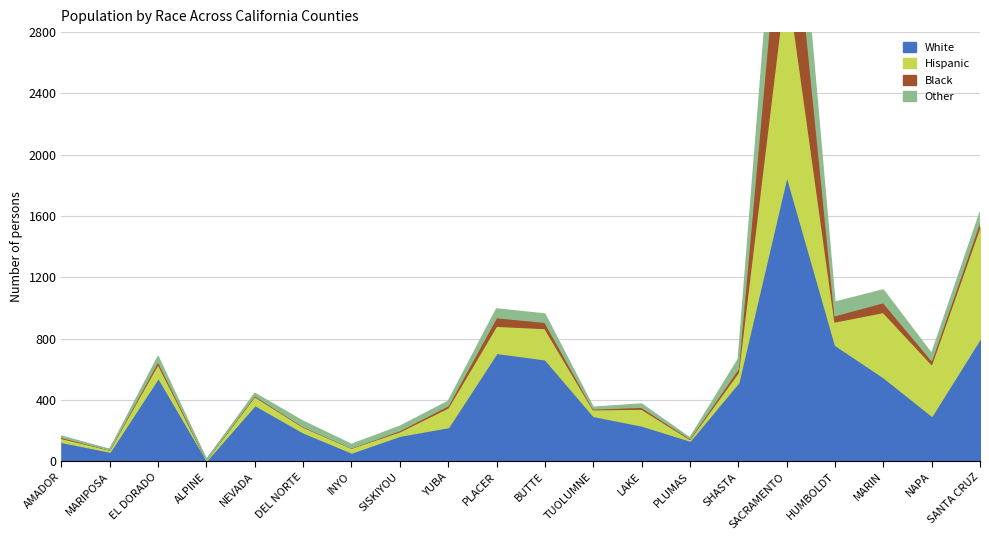

After their last crossing, which series has the higher values: Black or Other?

Other